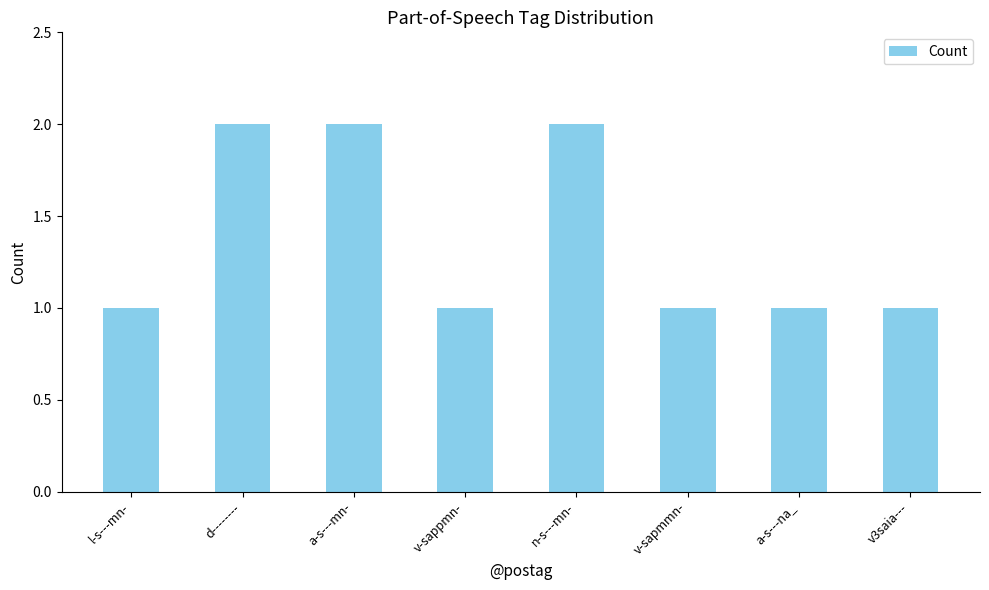

Which has a higher value, a-s---mn- or l-s---mn-?

a-s---mn-